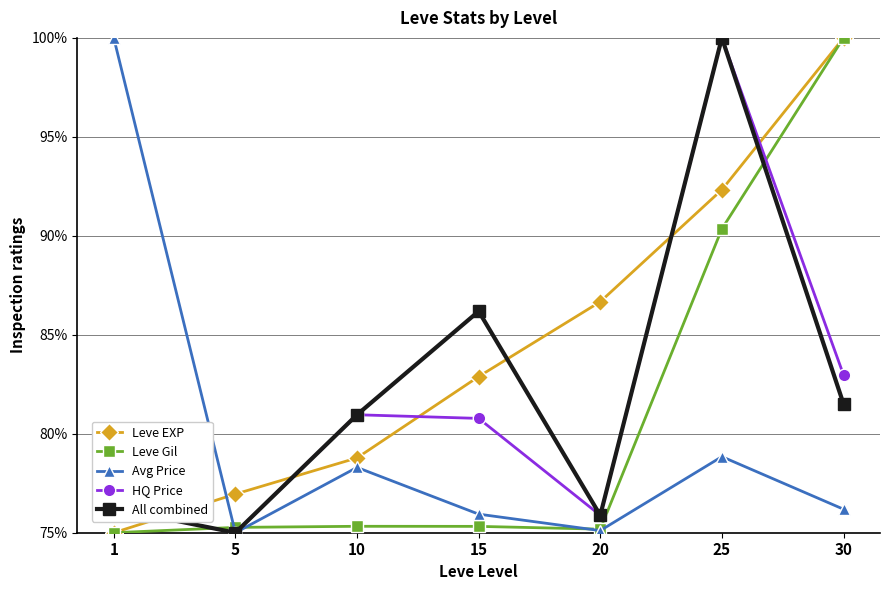

What is the total value across all series at 30?

440.7